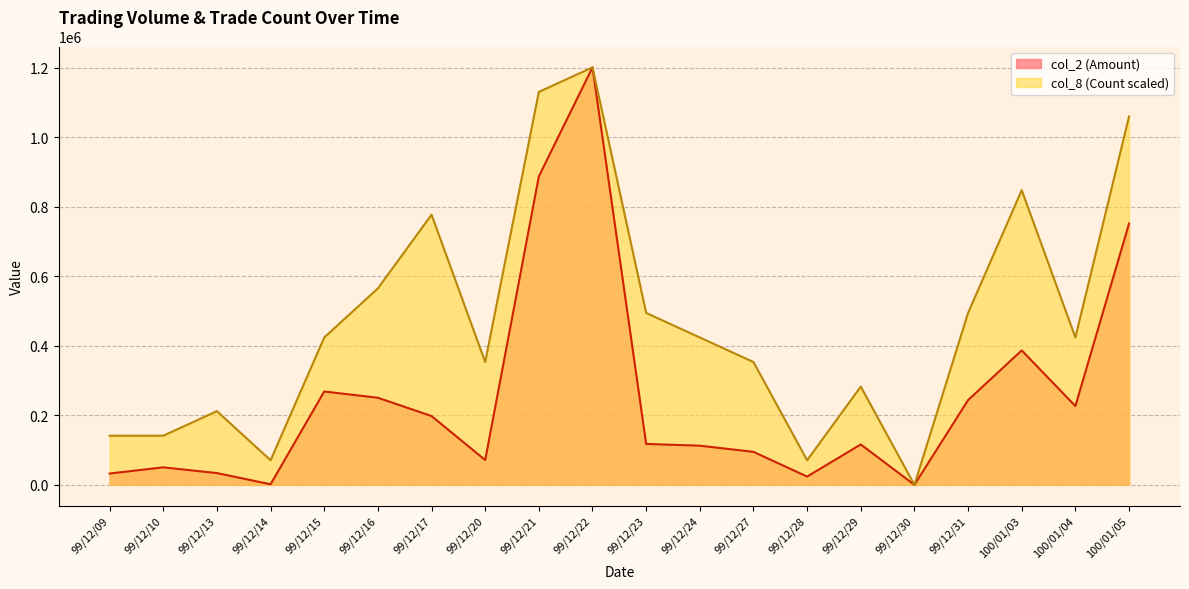

True or false: col_2 (Amount) and col_8 (Count) cross at least once.

False